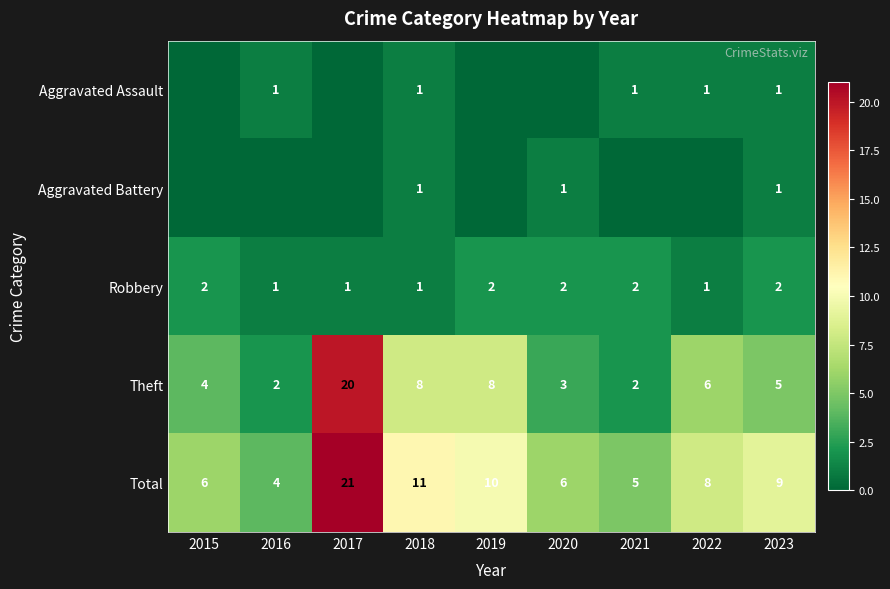

What is the sum of the Theft values at 2016 and 2022?

8